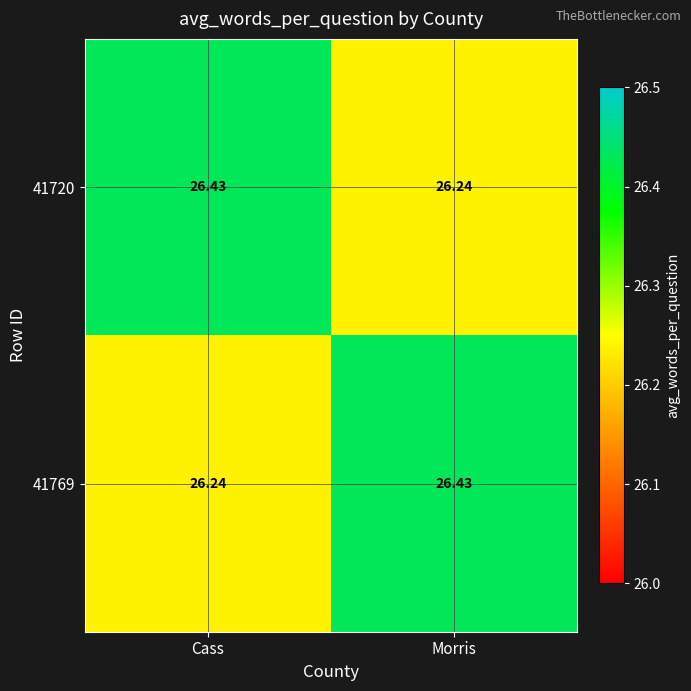

What is the spread (max minus min) of values at Cass?

0.2